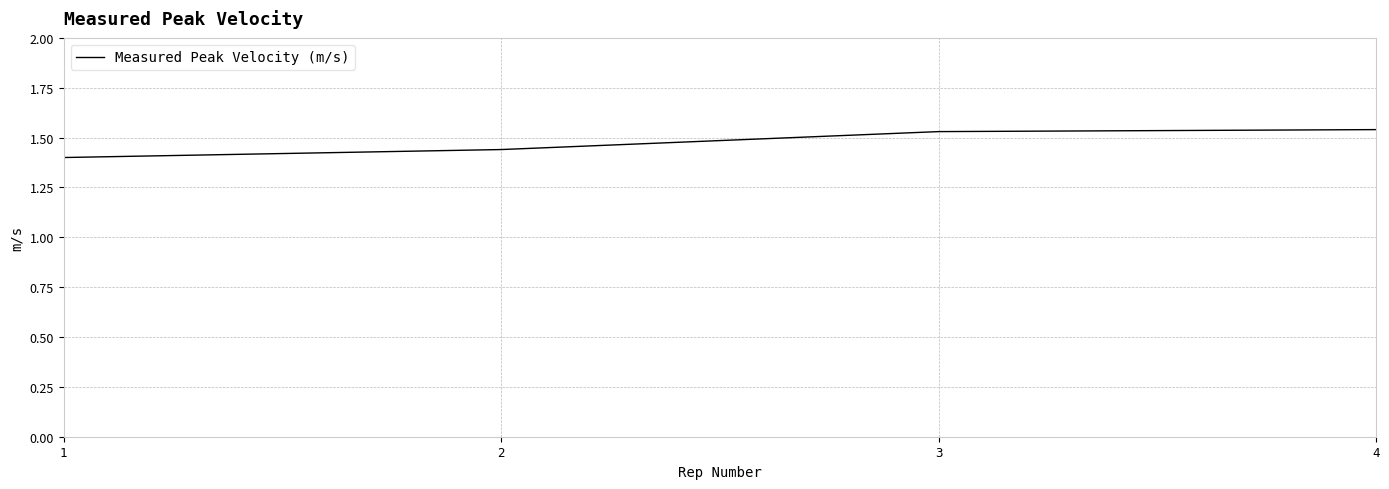

What is the sum of all values?

5.9